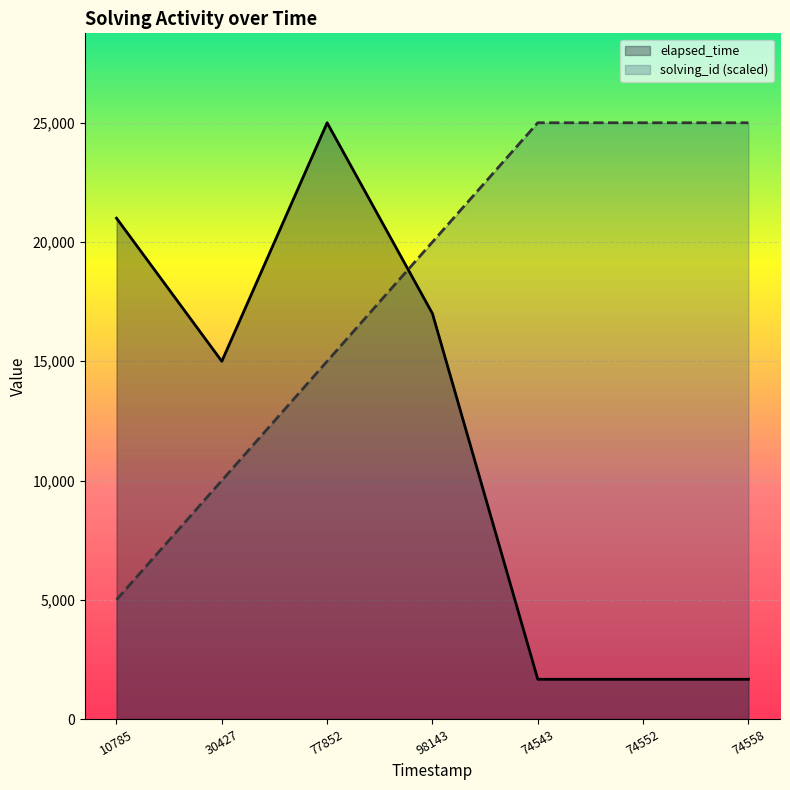

What is the label of the 5th point from the left?

74543